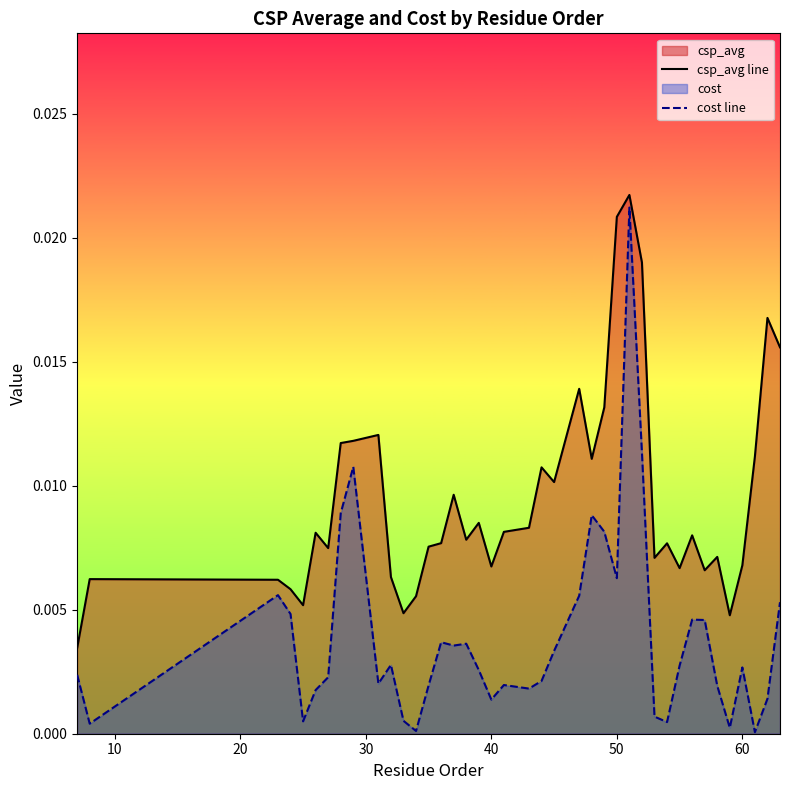

Which series has the largest range (max minus min)?

cost line